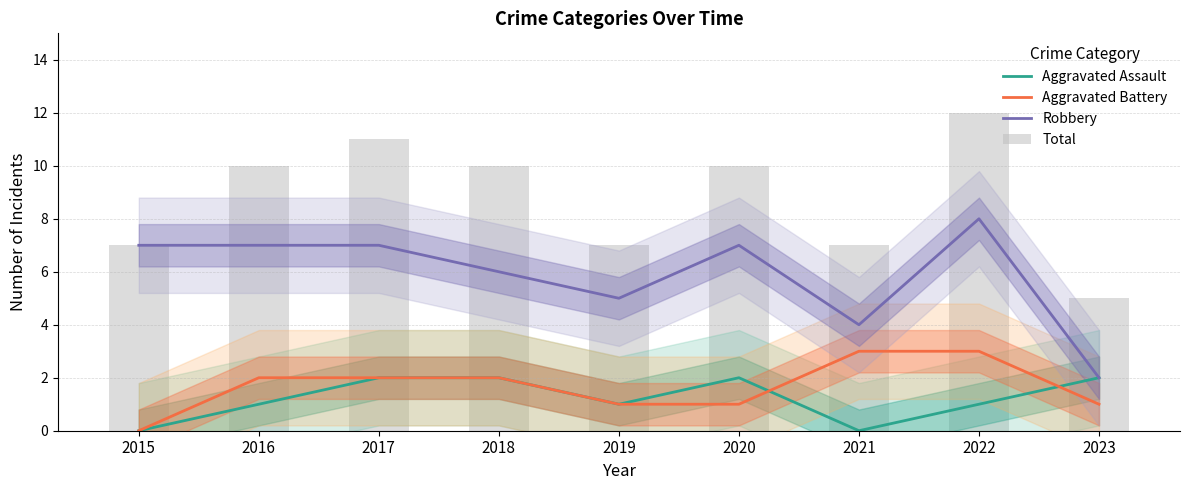

What is the difference between the maximum and minimum values in the Aggravated Assault series?

2